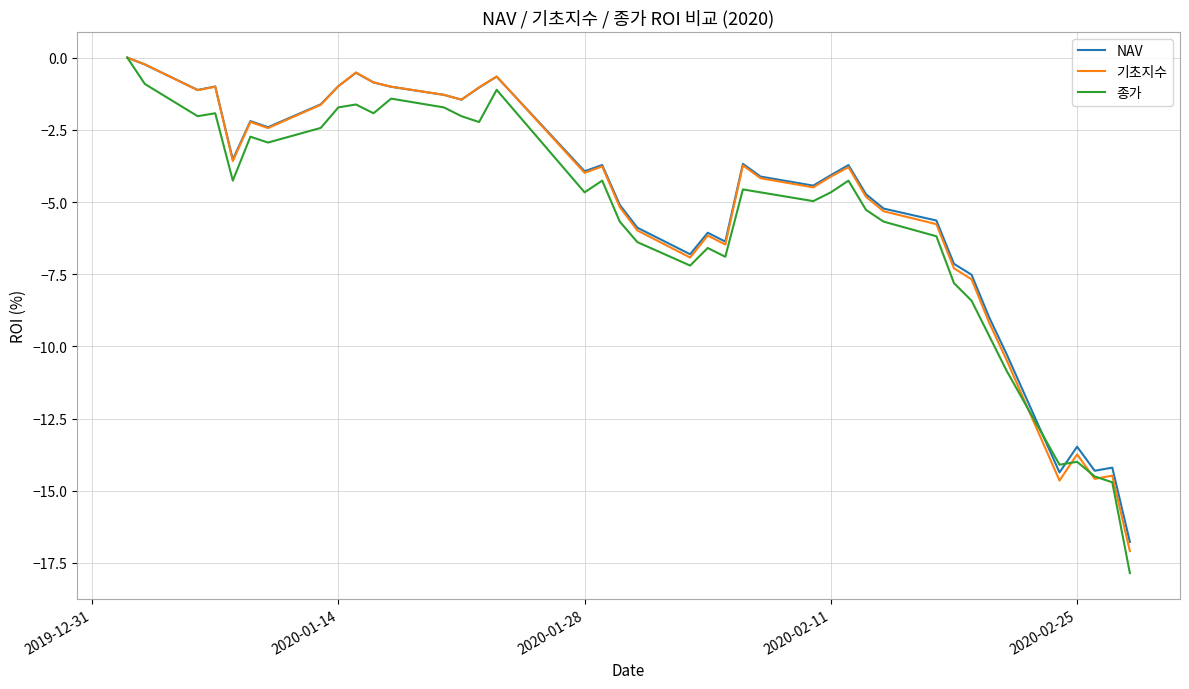

What is the minimum value shown in the chart?

-17.8